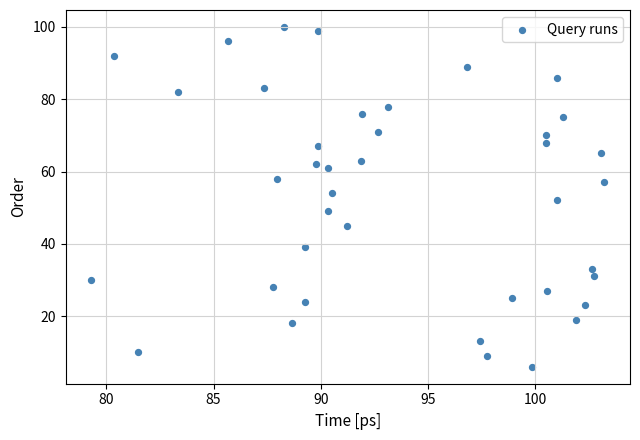

What is the range of Y values (max minus min)?

94